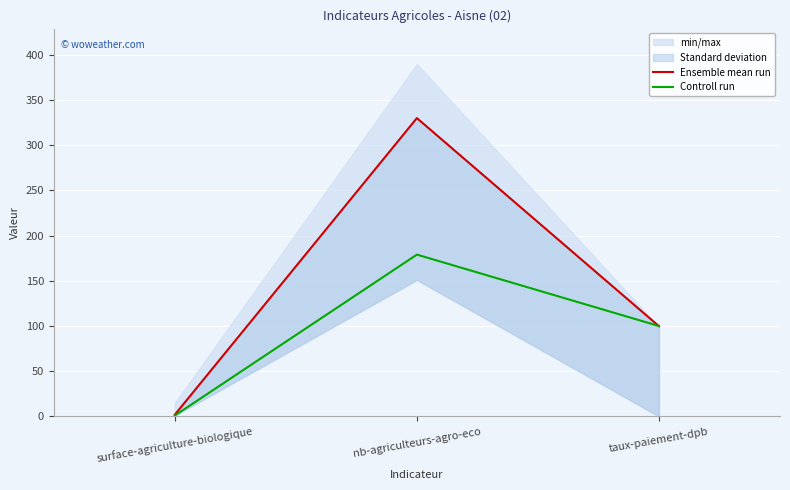

What is the label of the 3rd point from the right?

surface-agriculture-biologique